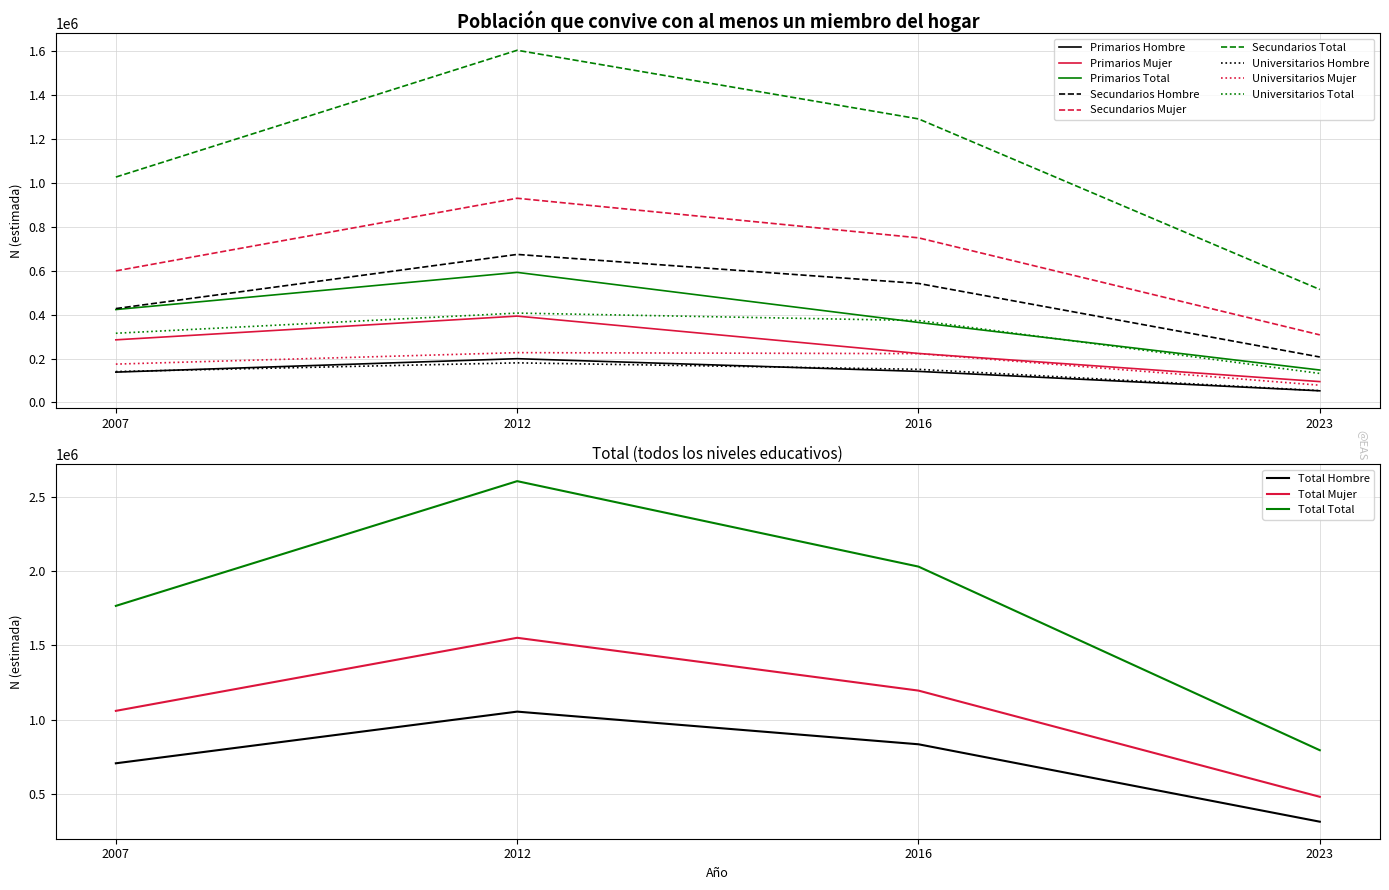

Between 2007 and 2023, which is larger?

2007